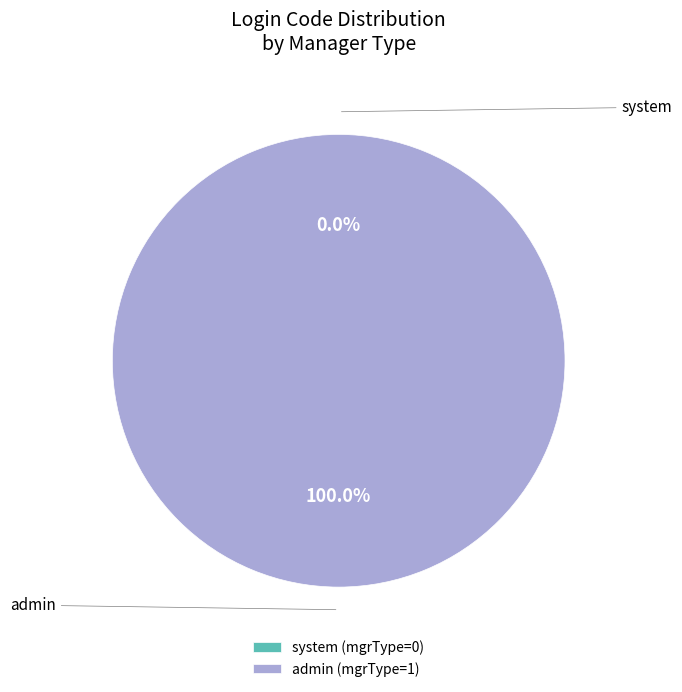

Which category accounts for the majority?

admin